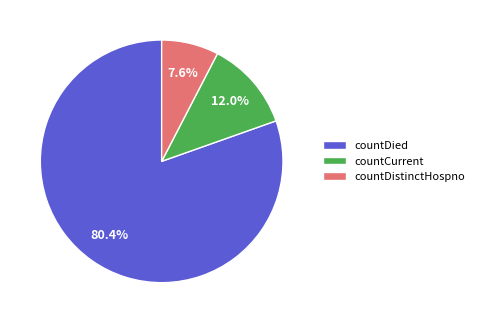

How many slices are in this pie chart?

3